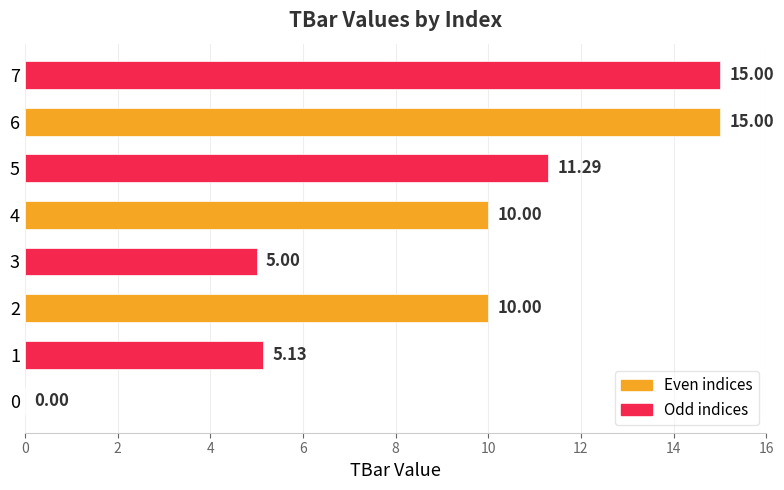

What is the sum of the values at 3 and 1?

10.1